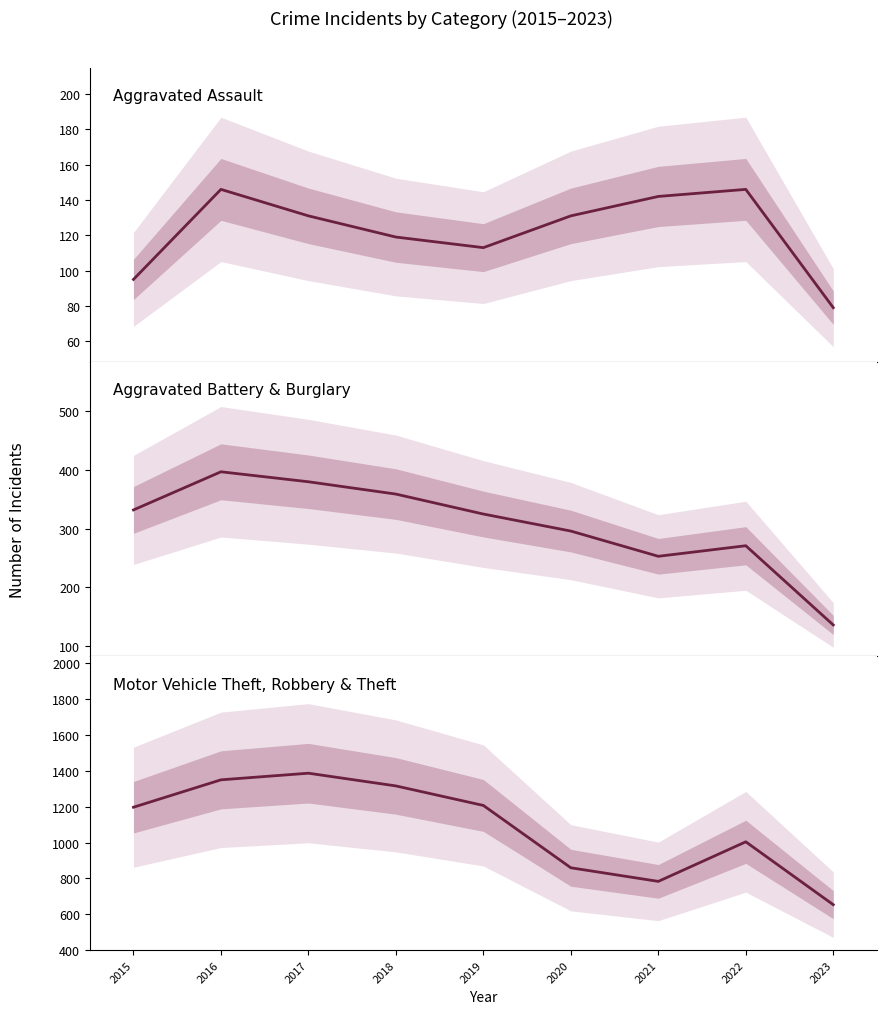

What is the value of the Aggravated Battery, Burglary point at the 6th from the left?

296